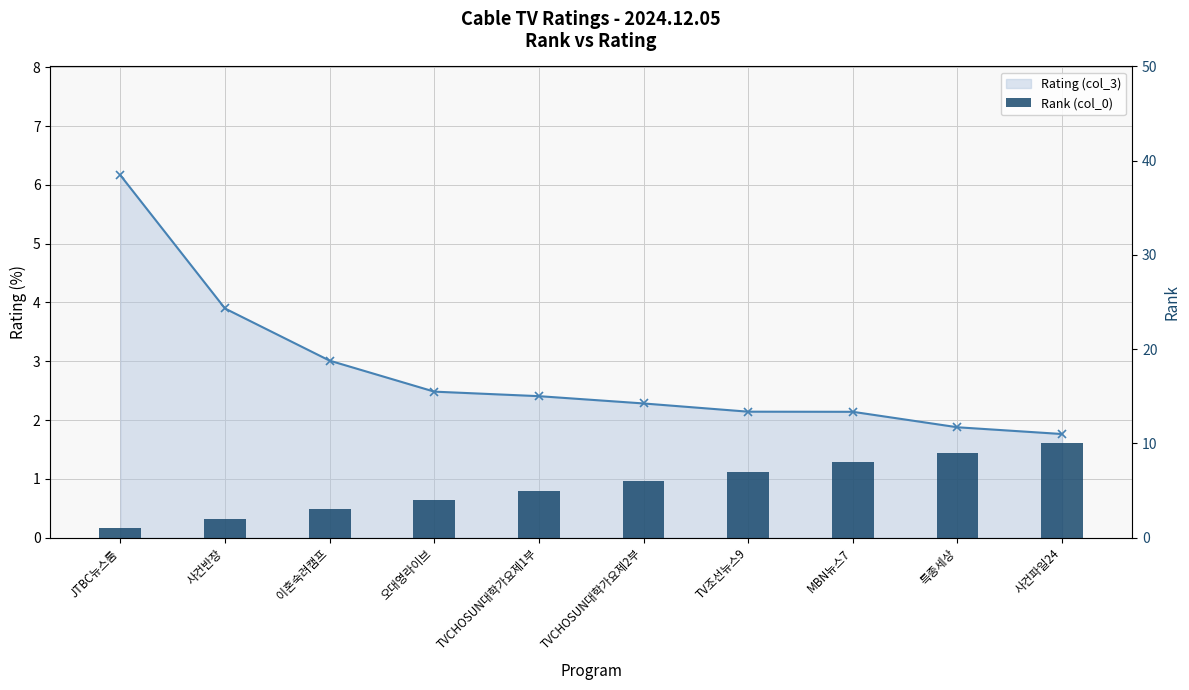

What is the value of the Rank (col_0) bar at the 3rd from the left?

3.0